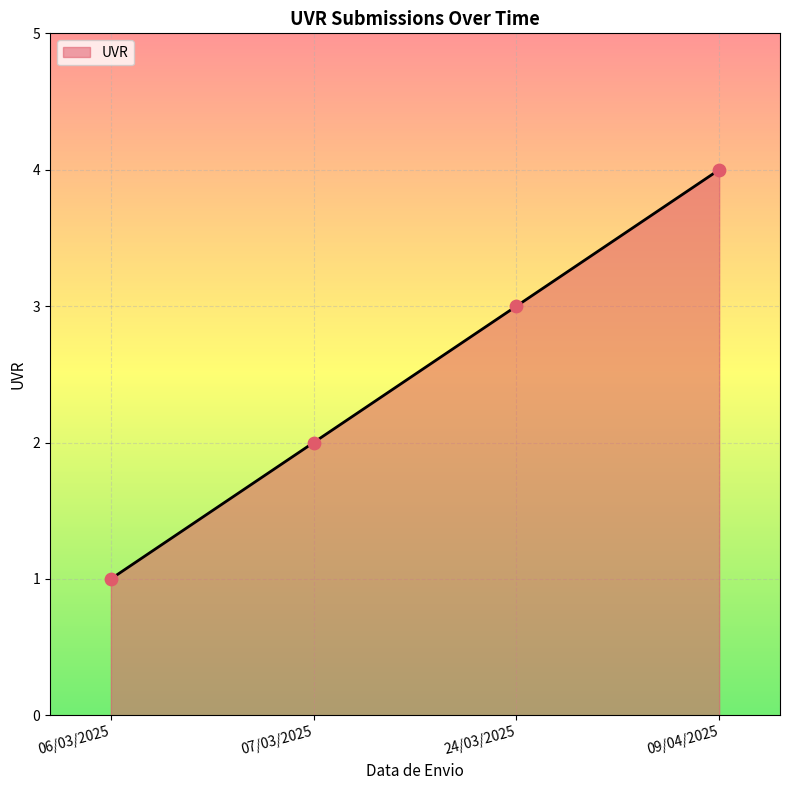

Approximately how many times larger is the value at 24/03/2025 compared to 07/03/2025?

1.5